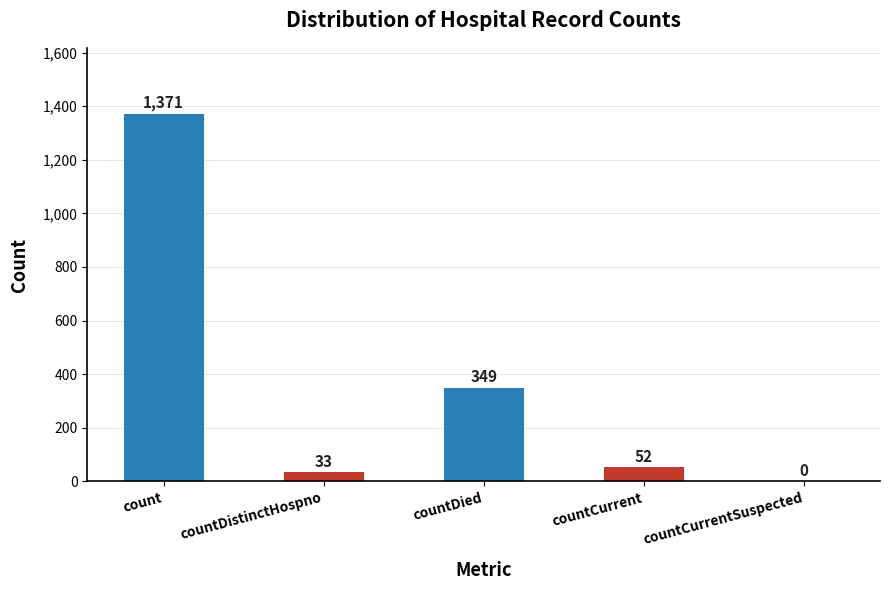

Between countCurrentSuspected and countCurrent, which is larger?

countCurrent